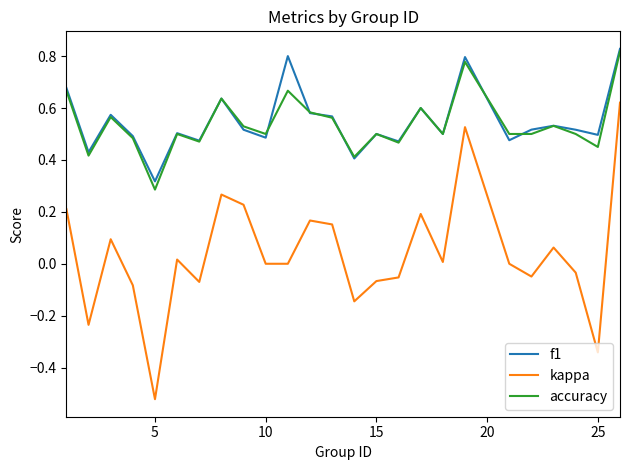

Which series has the widest spread of values?

kappa